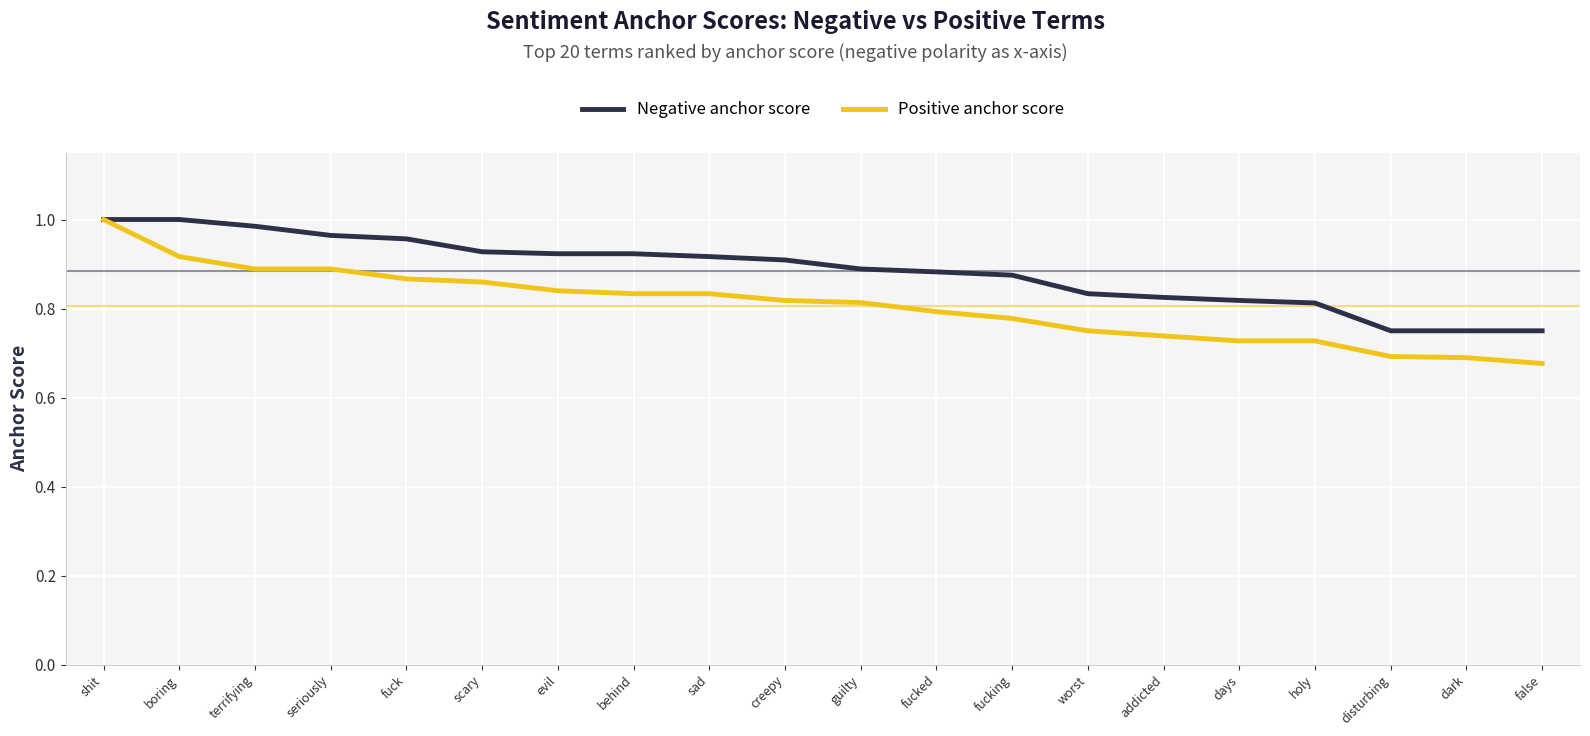

Between scary and fucked, which series saw the biggest shift?

Positive anchor score